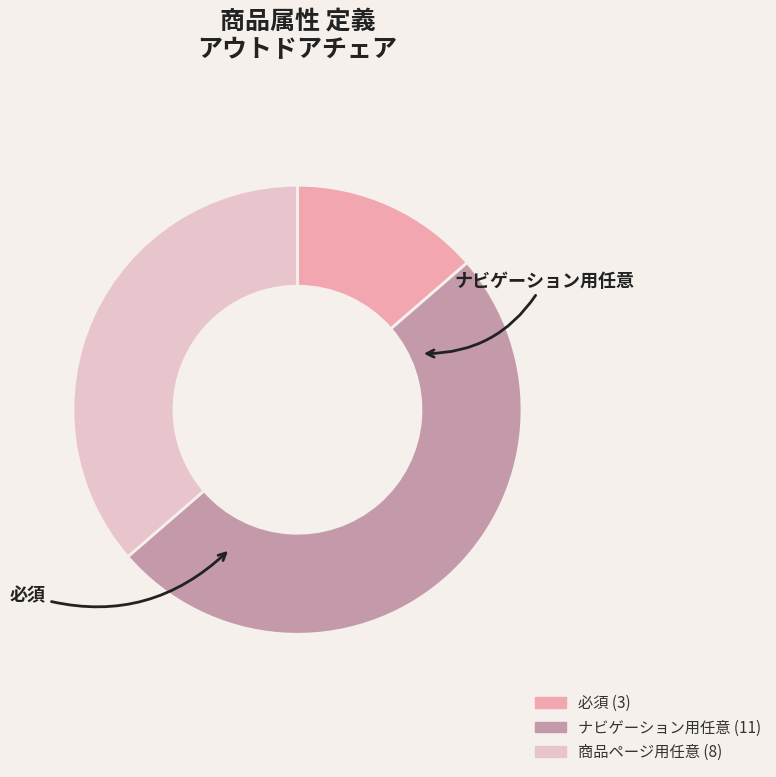

How many slices are in this pie chart?

3